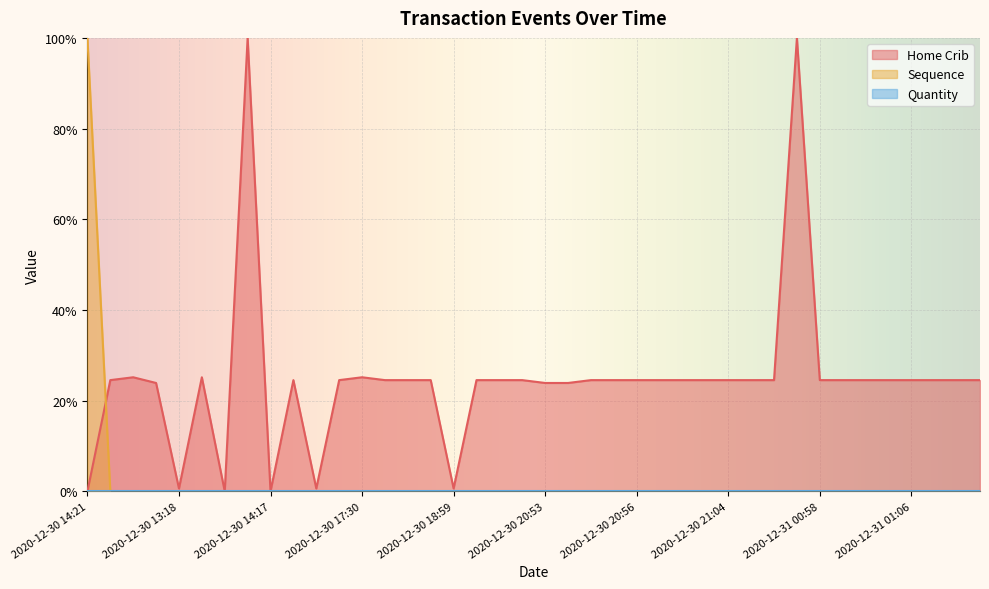

True or false: Home Crib has a value of 0.6 at 2020-12-30 18:59.

True